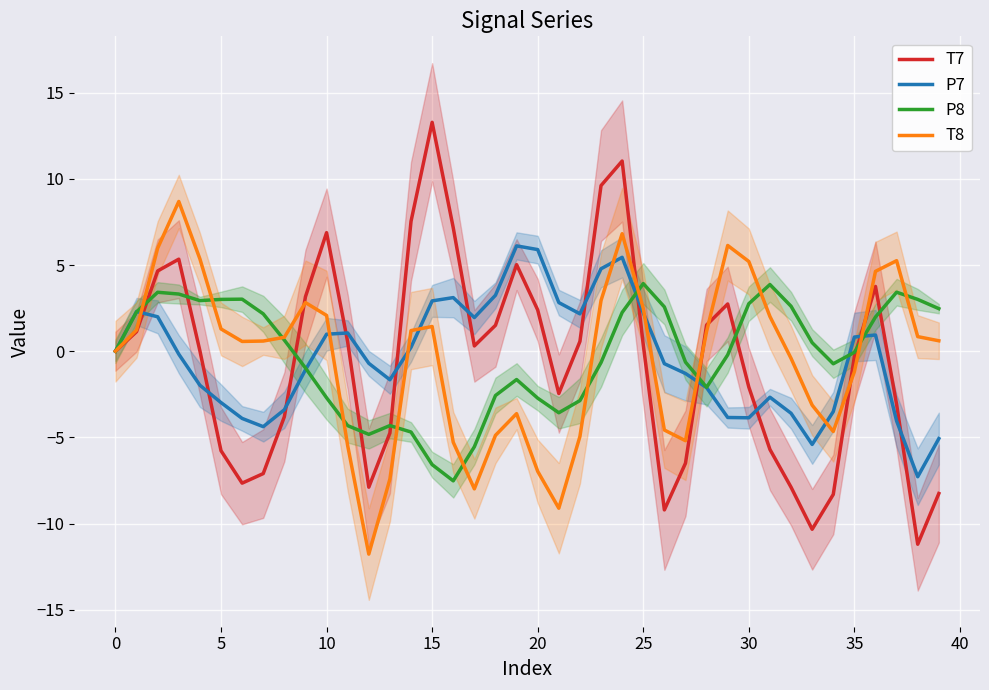

Which series has the largest total across all categories?

P8